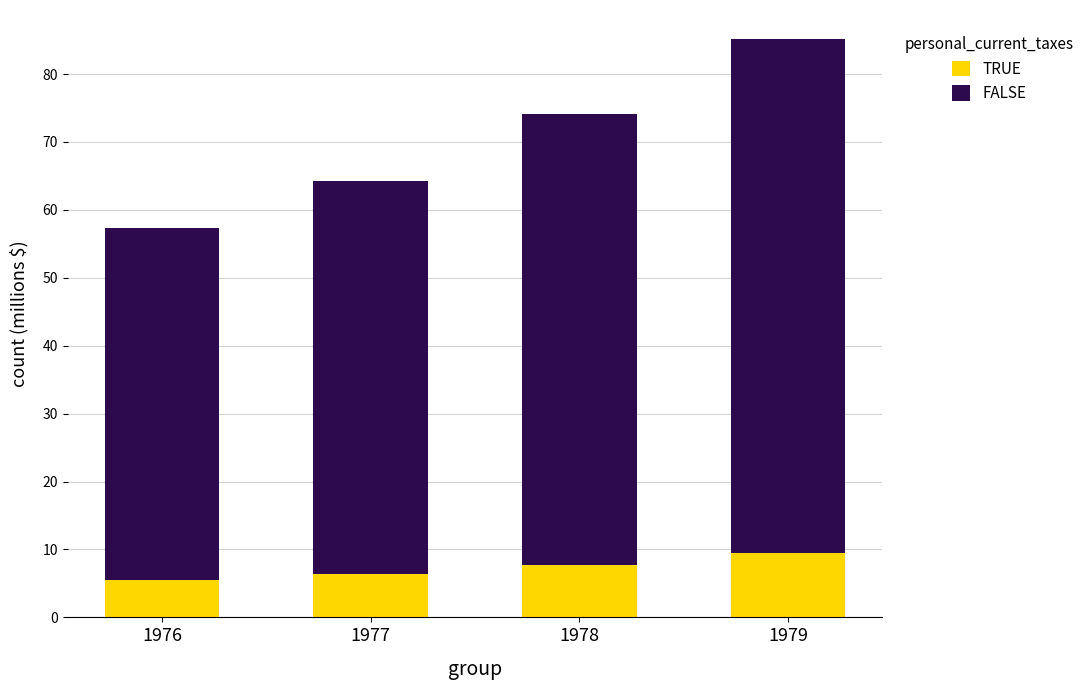

What is the sum of all TRUE values?

29.0